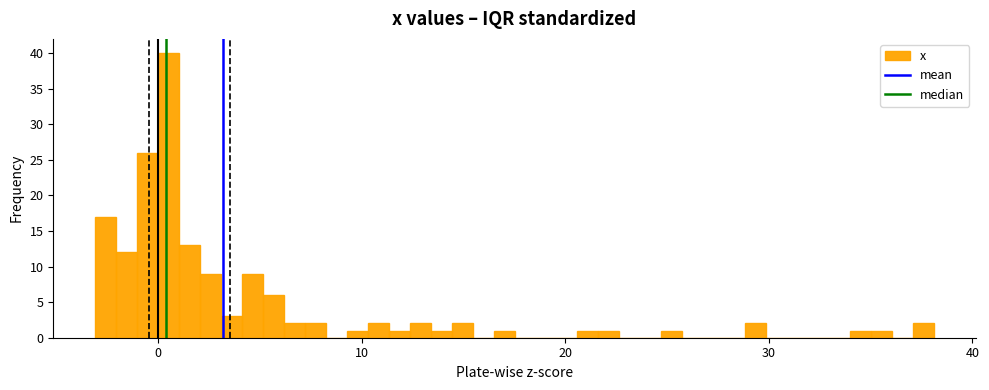

Read against the x-axis, roughly where is the centre of the tallest bar?

1